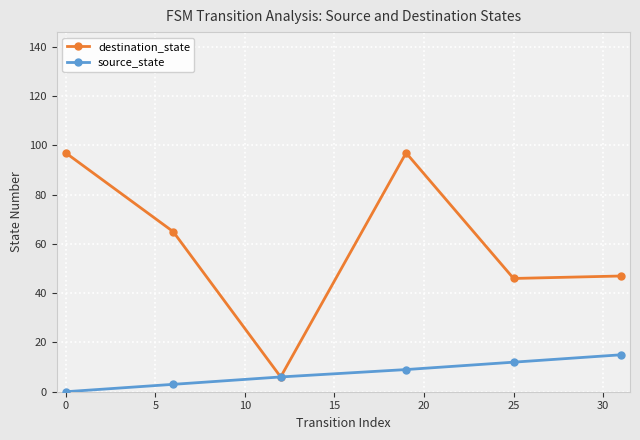

What is the maximum value for destination_state?

97